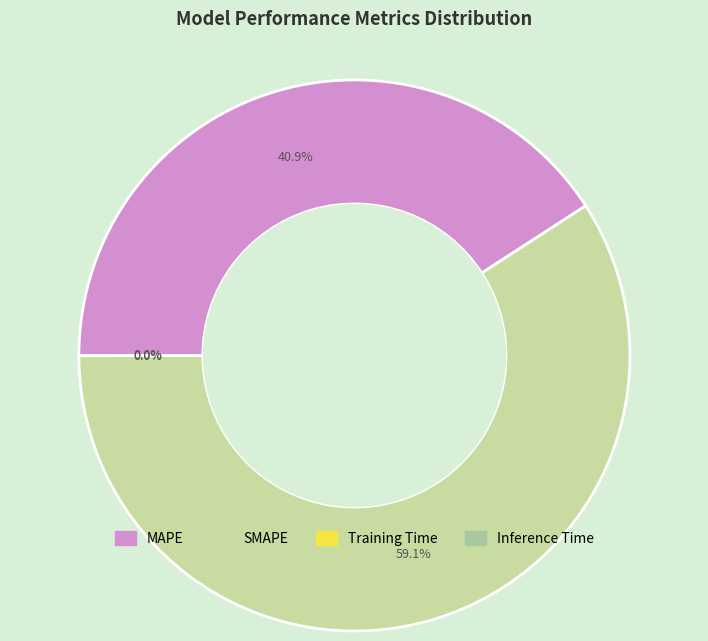

Between SMAPE and MAPE, which is larger?

SMAPE